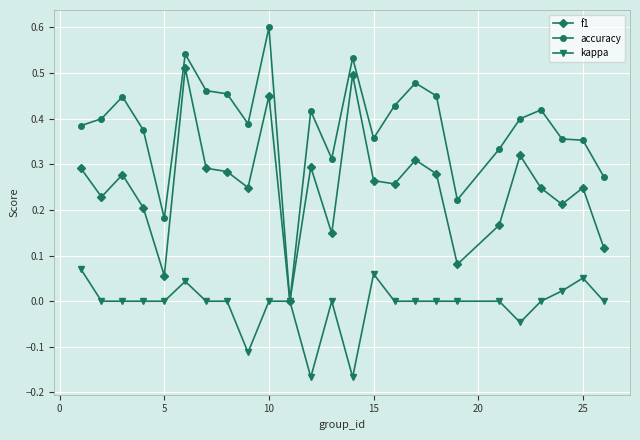

Count the f1 values in the range 0 to 1.

25